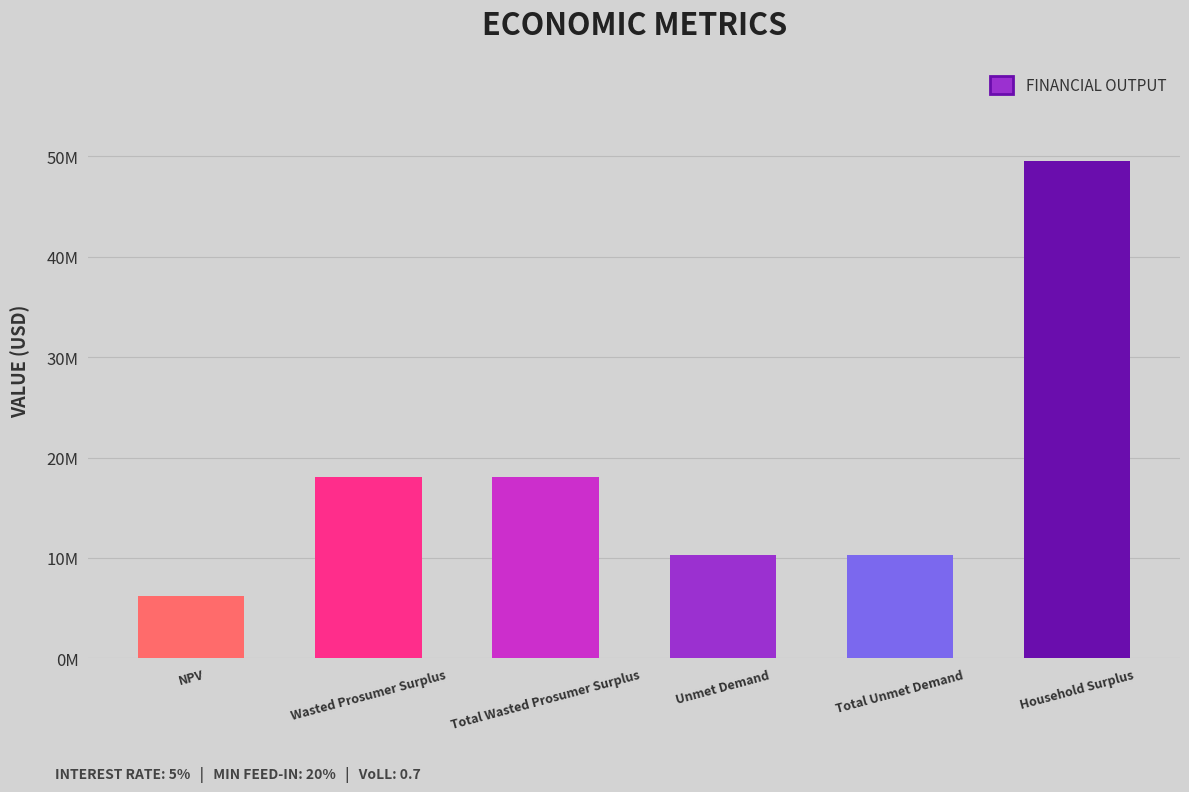

Is it true that the value at Household Surplus is 49529478.4?

True